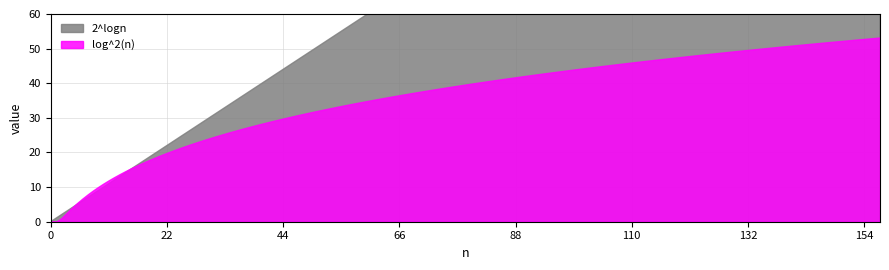

What is the approximate value of log^2(n) at 15?

15.3